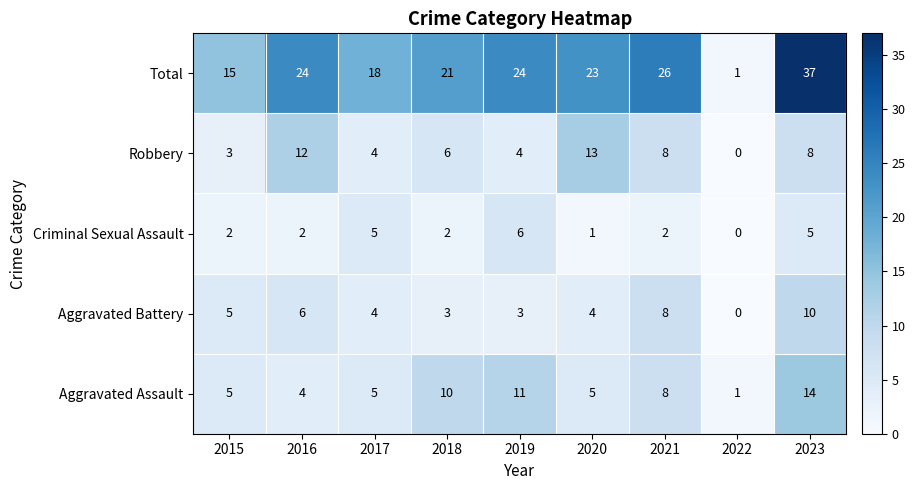

What is the maximum value for Total?

37